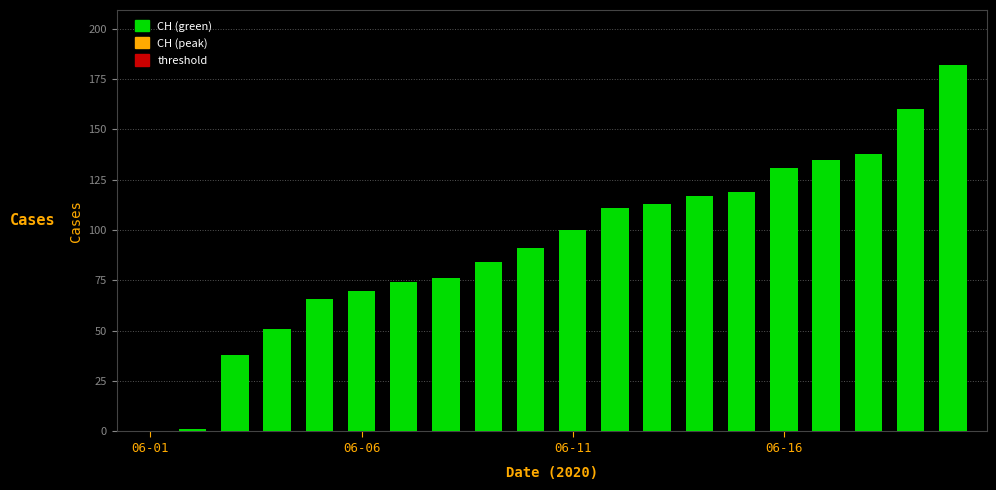

What is the maximum value shown in the chart?

182